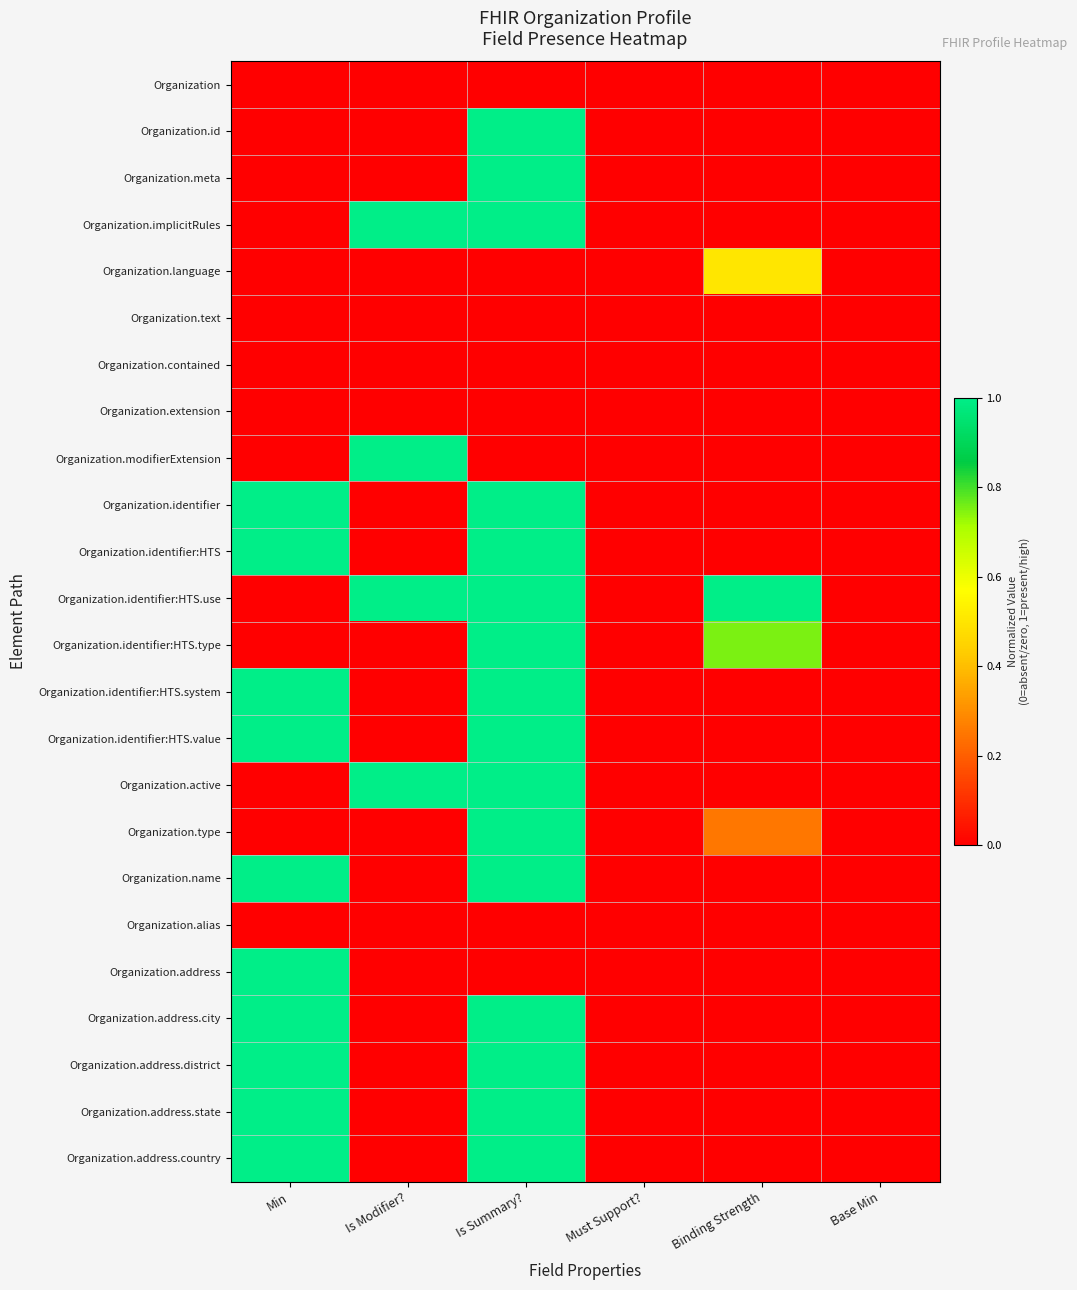

Between Binding Strength and Base Min, which series saw the biggest shift?

Organization.identifier:HTS.use